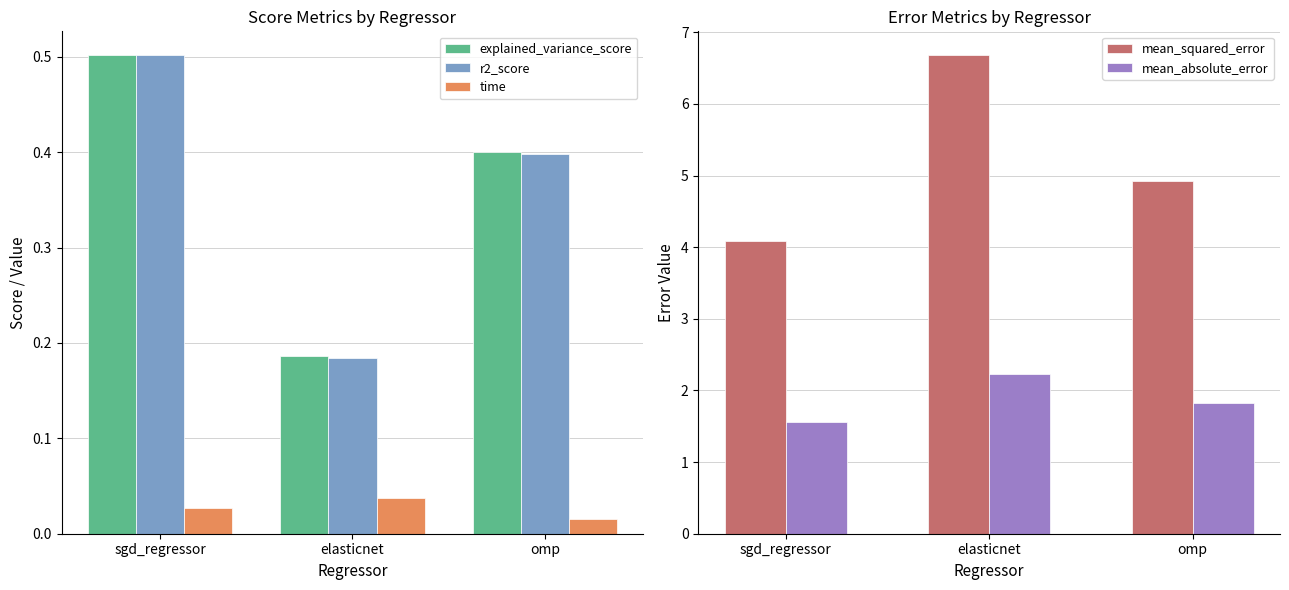

The explained_variance_score series shows 0.5 at sgd_regressor. True or false?

True